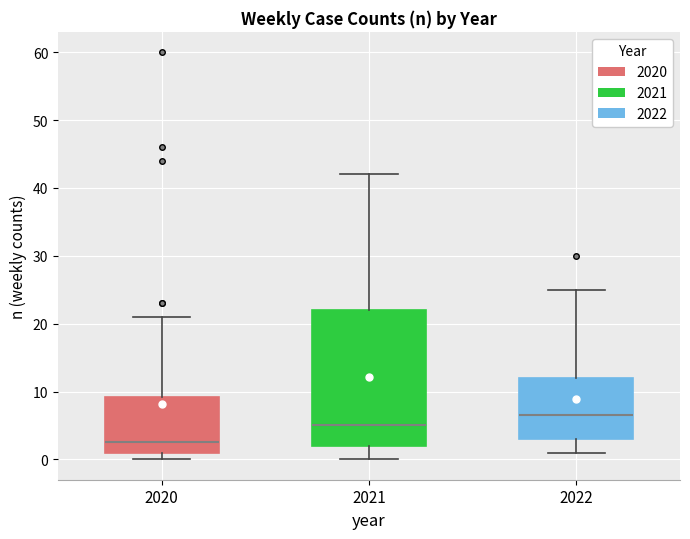

Reading left to right, read every box against the y-axis: the position of its median line, the range the box covers, and the ends of its whiskers. The values are not printed on the chart, so give them approximately, as read against the axis.

2020: median 3, box 1 to 9, whiskers 0 to 21
2021: median 5, box 2 to 22, whiskers 0 to 42
2022: median 7, box 3 to 12, whiskers 1 to 25